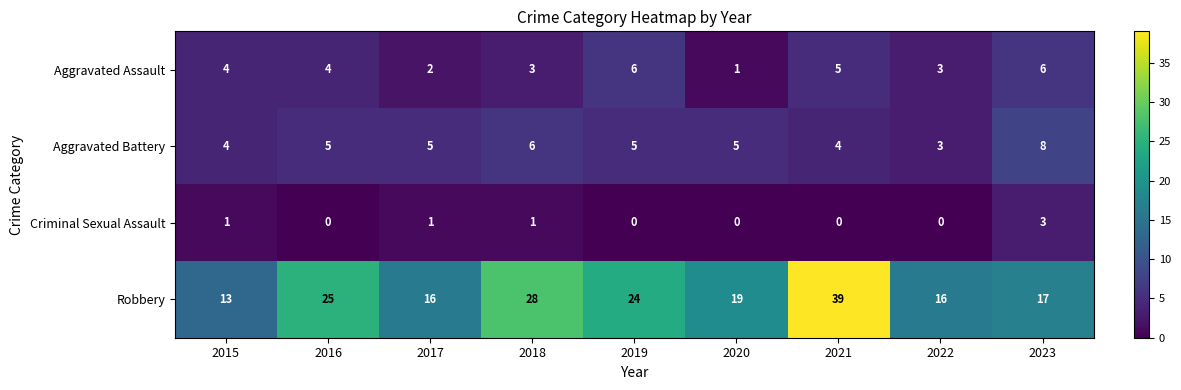

Is it true that Criminal Sexual Assault equals -1 at 2022?

False